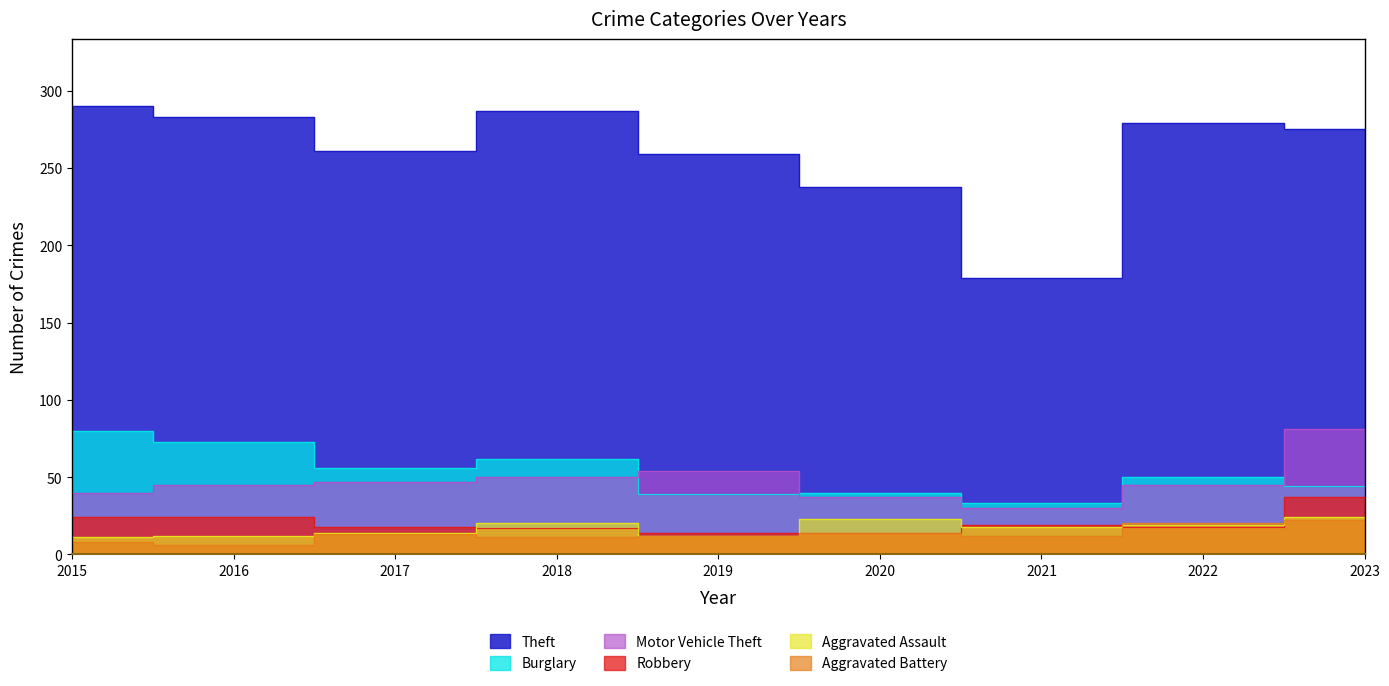

True or false: Motor Vehicle Theft and Aggravated Battery cross at least once.

False